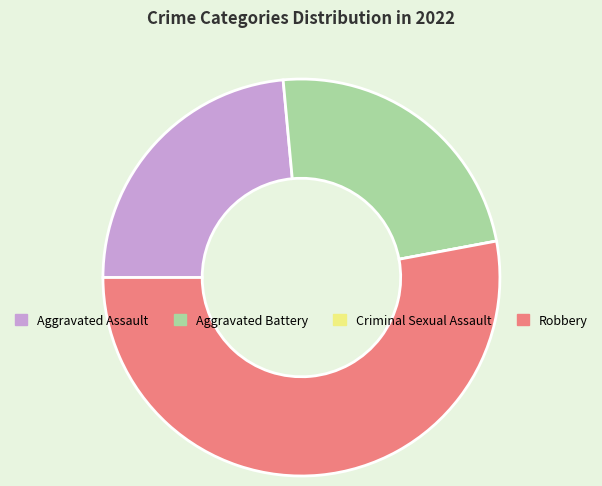

The Robbery slice represents 53% of the pie. True or false?

True